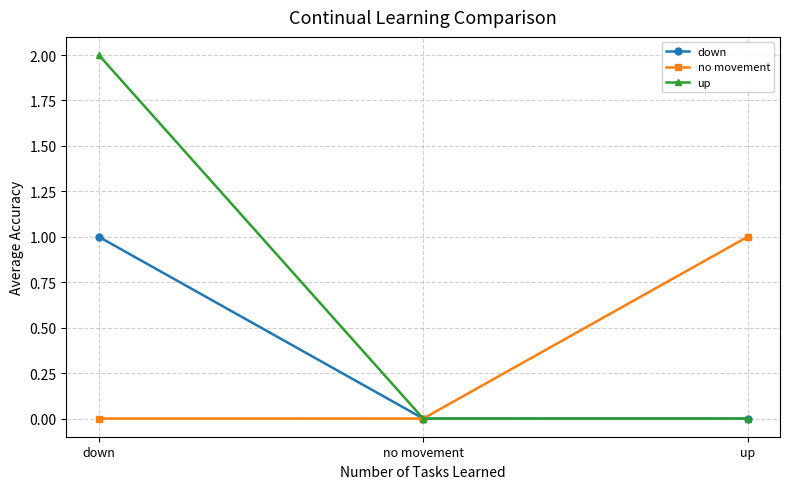

Which series has the largest range (max minus min)?

up